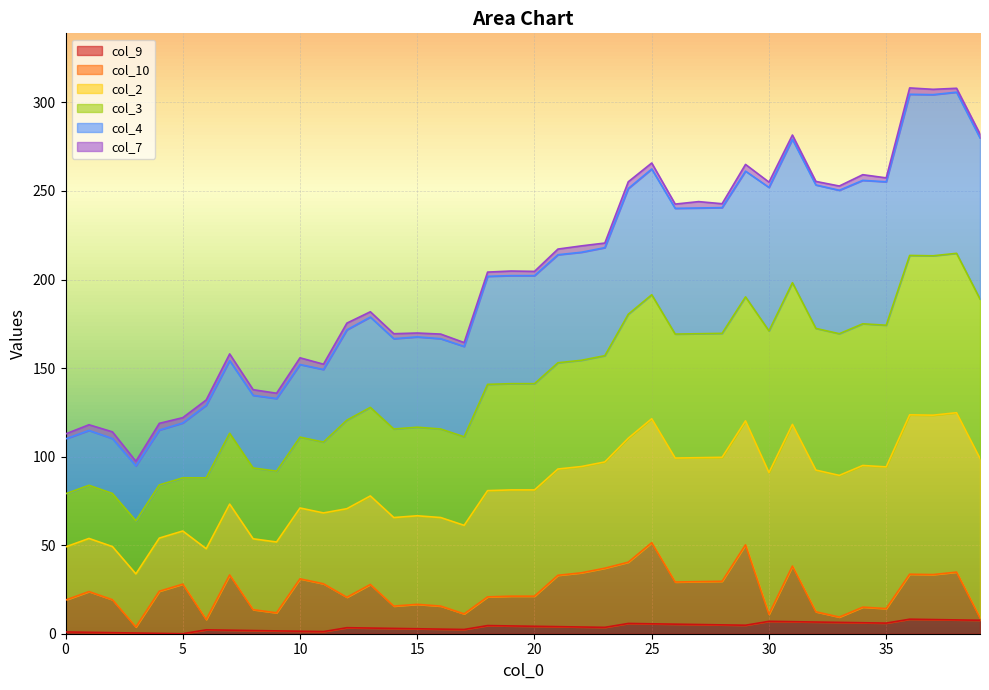

List the labels in order of col_9 value, smallest first.

5, 4, 3, 2, 1, 0, 11, 10, 9, 8, 7, 6, 17, 16, 15, 14, 13, 12, 23, 22, 21, 20, 19, 18, 29, 28, 27, 26, 25, 24, 35, 34, 33, 32, 31, 30, 39, 38, 37, 36